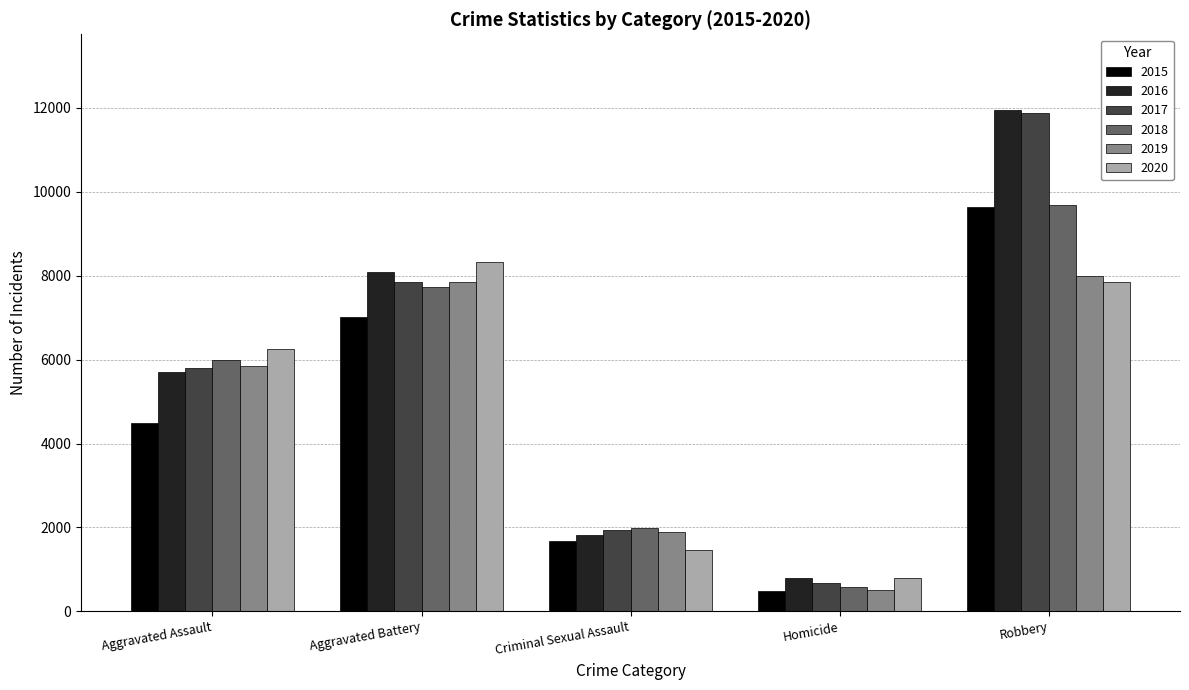

What is the sum of all 2017 values?

28141